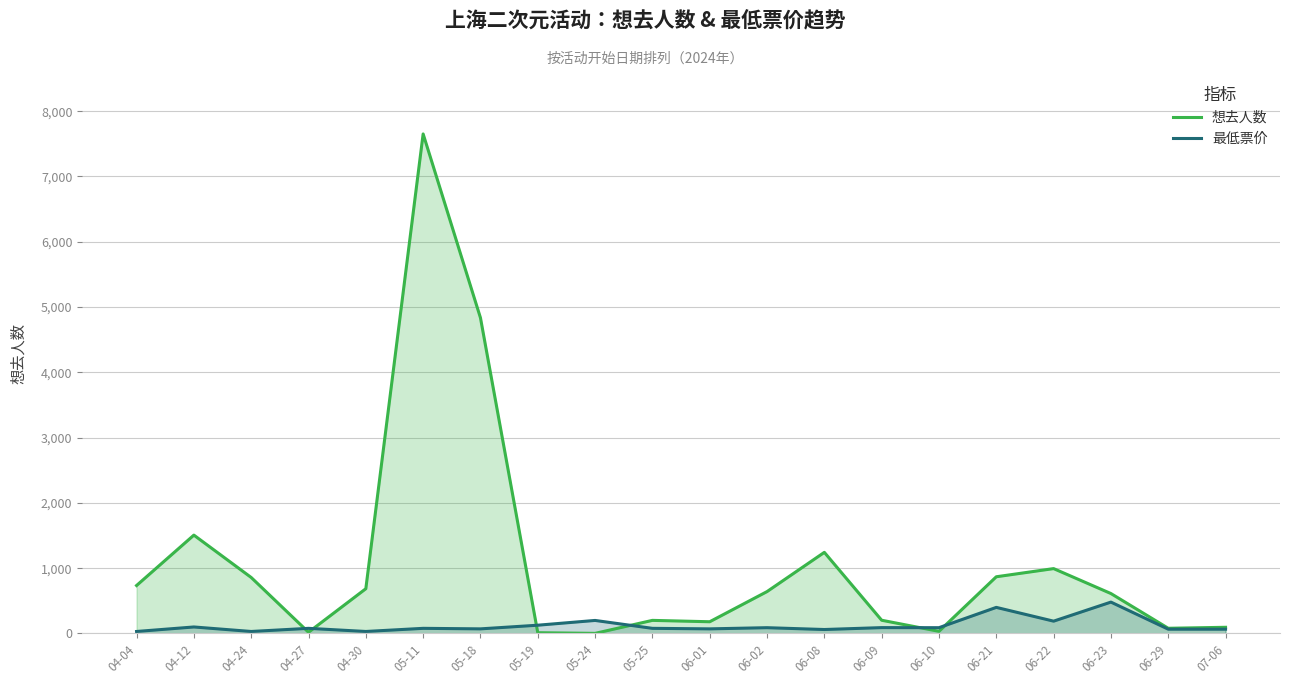

Which series ends up on top after the final intersection of 想去人数 and 最低票价?

想去人数